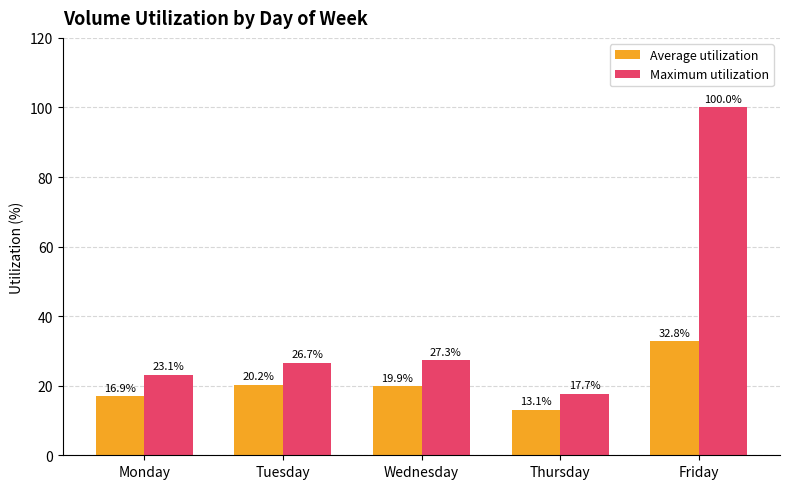

Which category has the highest value across all series?

Friday